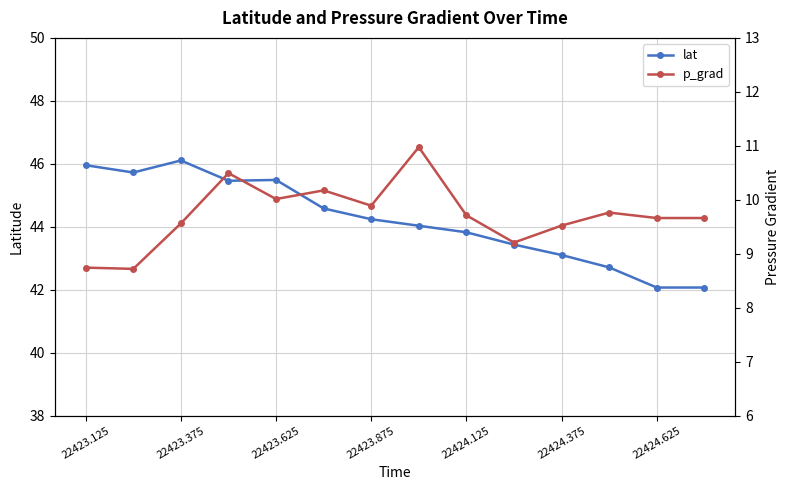

Where is the first local maximum for lat?

22423.375